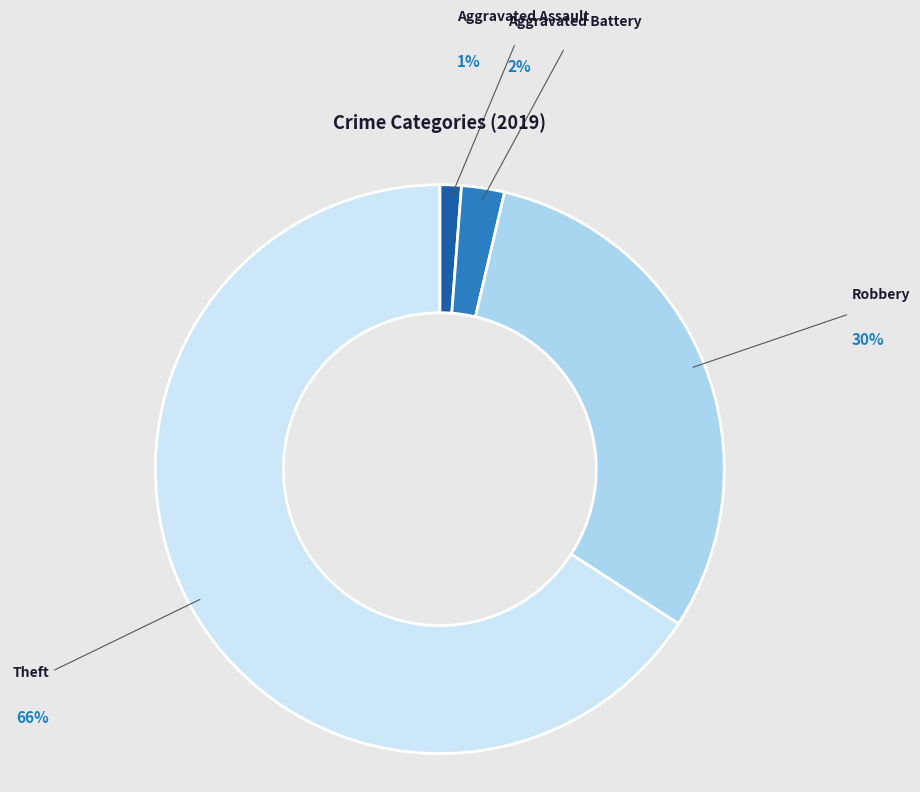

To the nearest percent, what is the average slice percentage?

25%